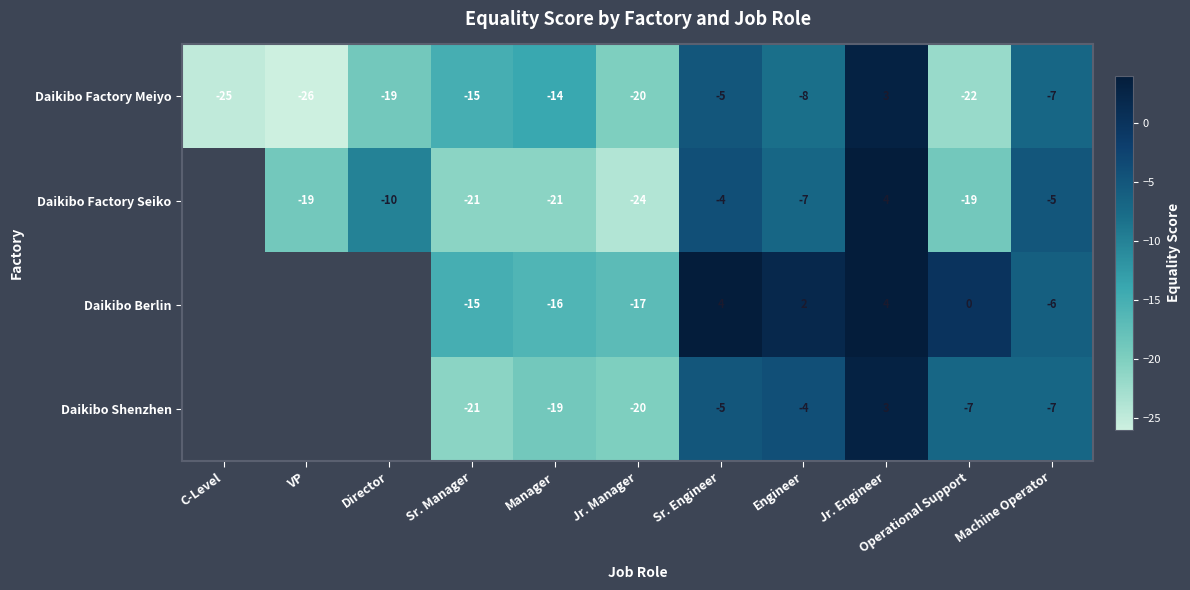

What is the difference between the second highest and minimum values in the Daikibo Factory Meiyo series?

21